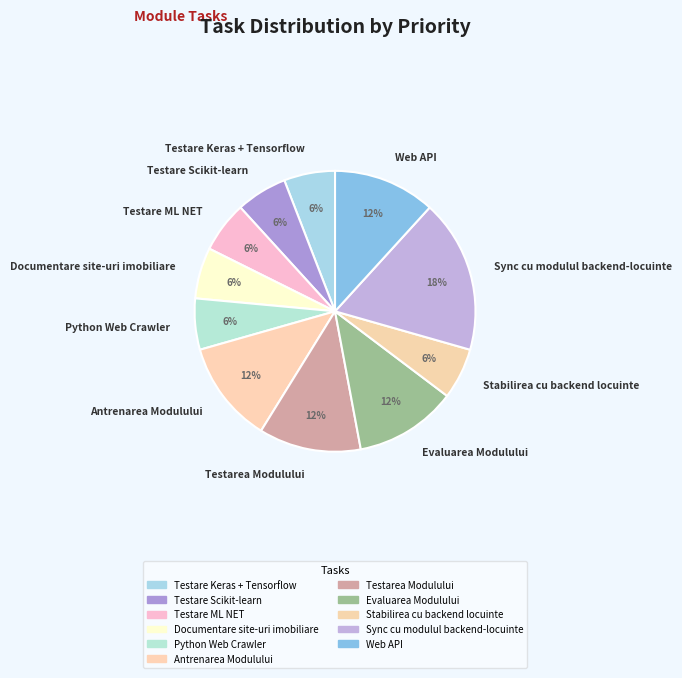

To the nearest percent, what is the average slice percentage?

9%